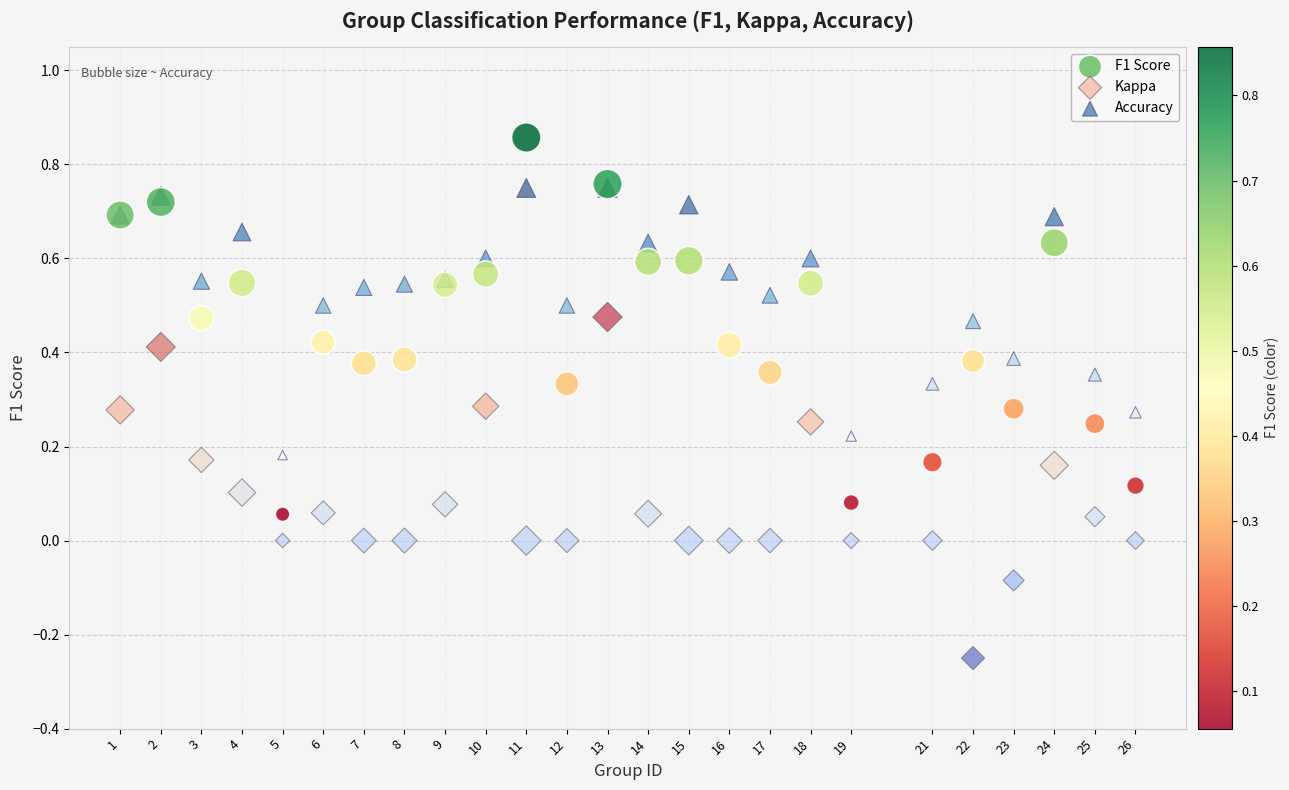

What are all the series names shown in the legend?

F1 Score, Kappa, Accuracy